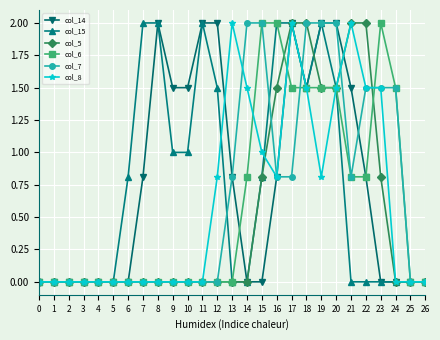

What is the total value across all series at 18?

10.0